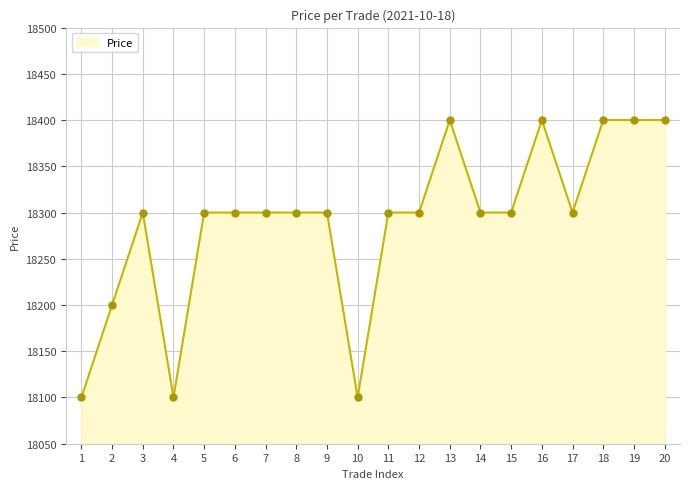

What is the greatest value displayed?

18400